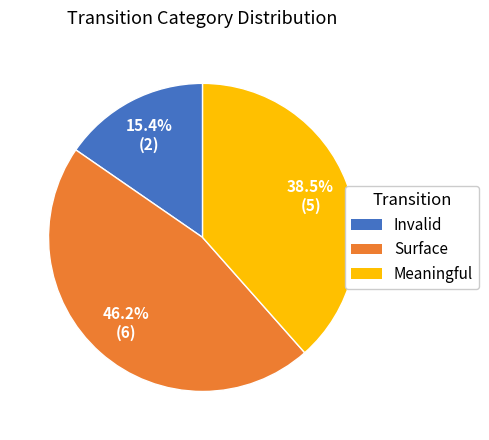

True or false: Meaningful accounts for 45% of the total.

False